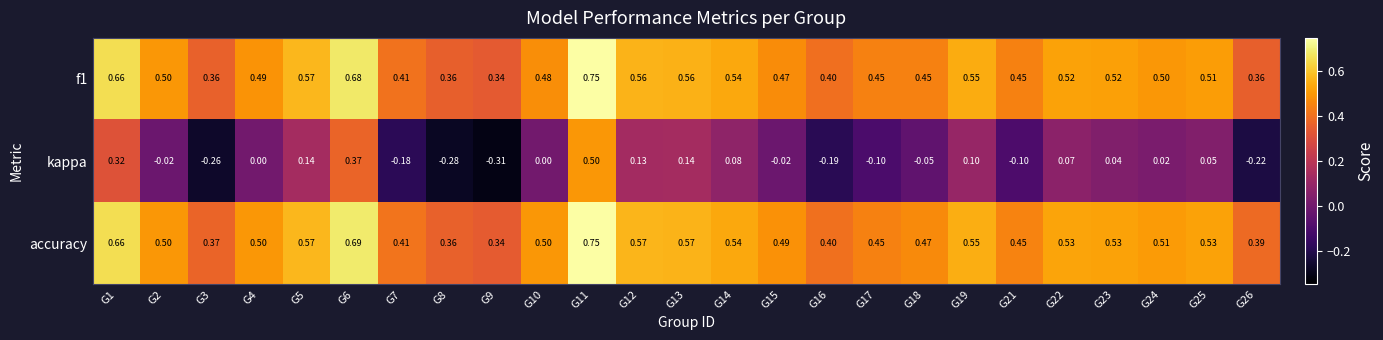

Is the value of kappa at G25 greater than the value of f1 at G12?

No